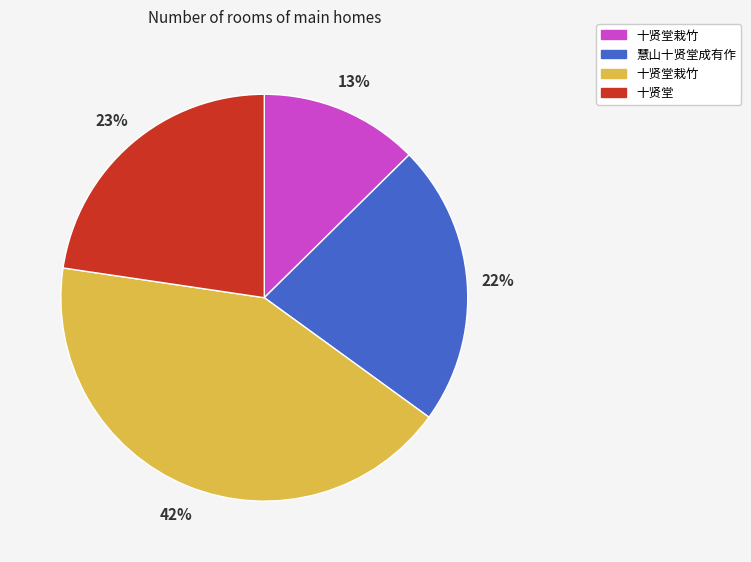

Does any single category account for the majority?

No